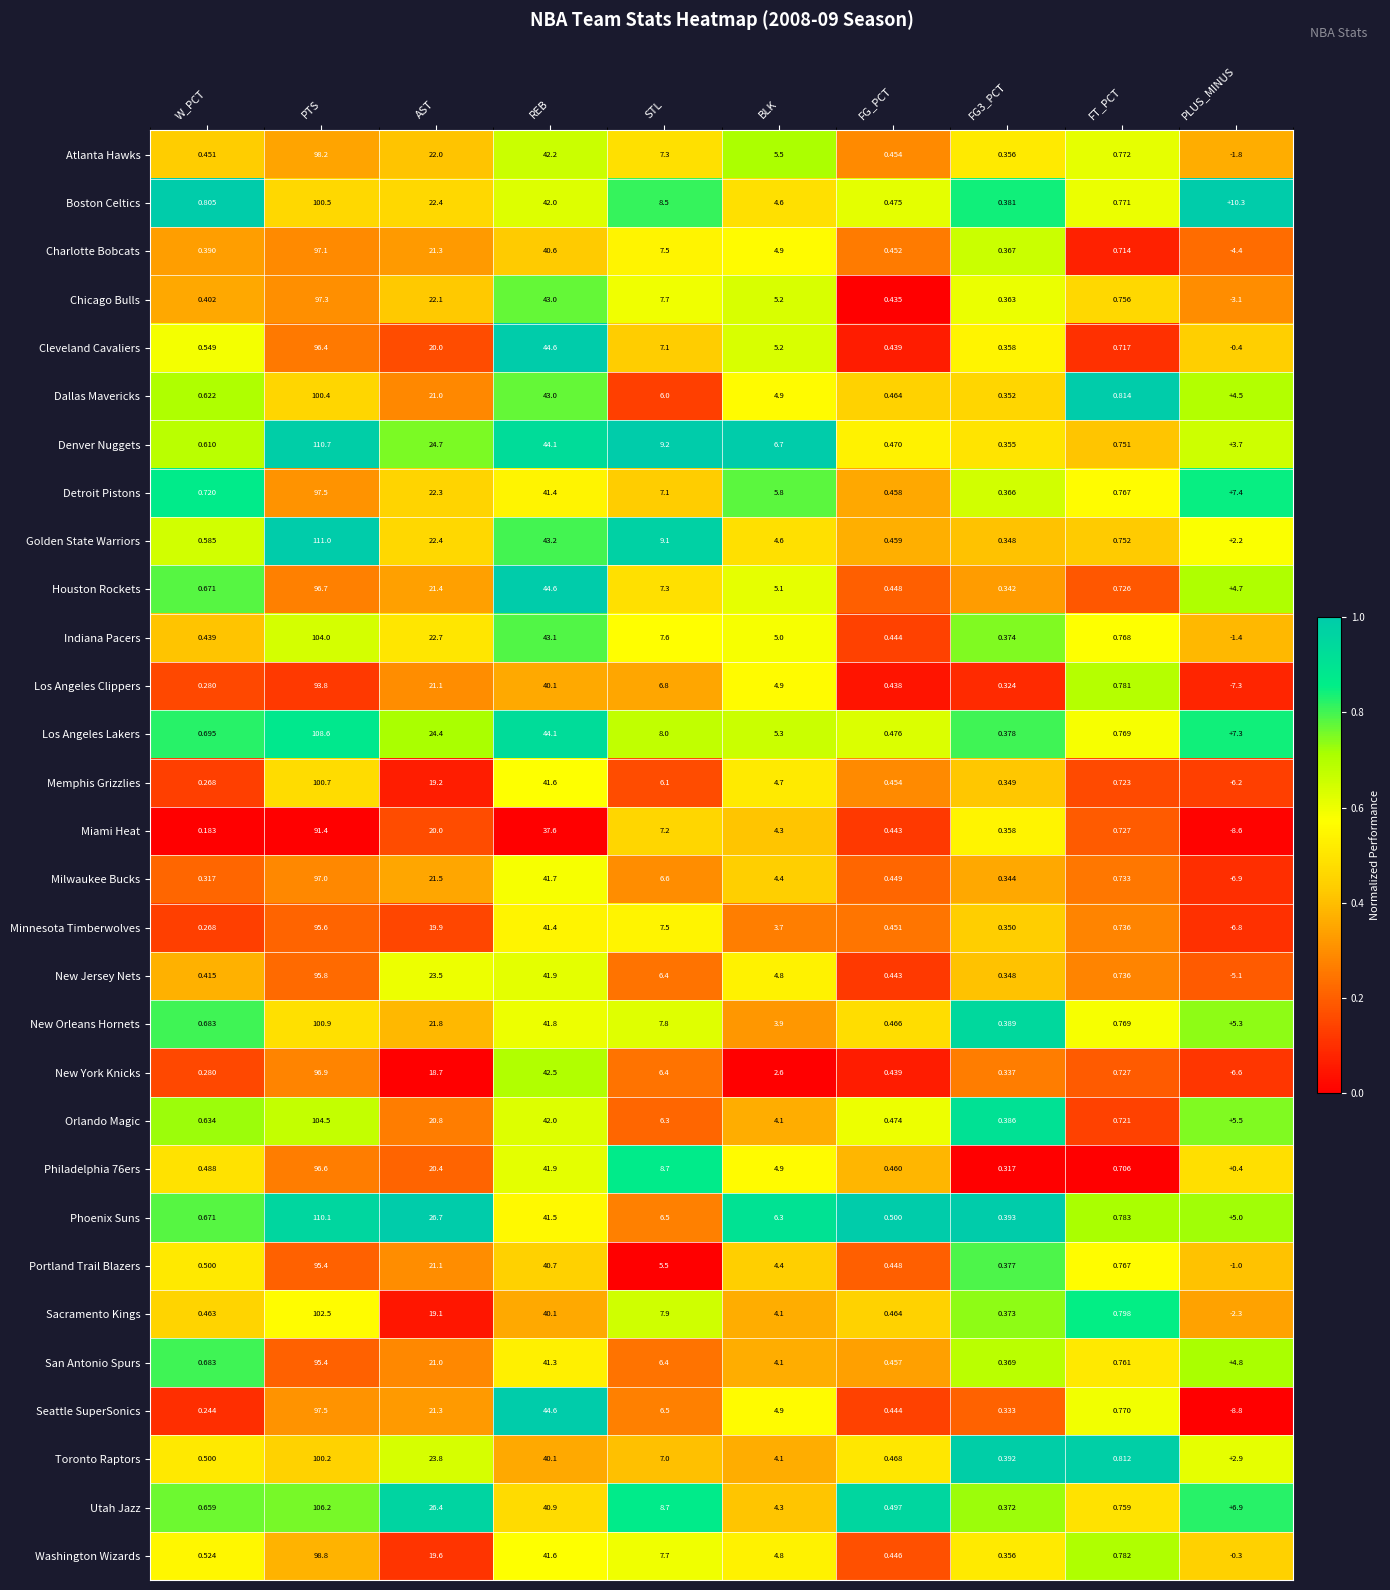

Between AST and STL, which series saw the biggest shift?

Phoenix Suns